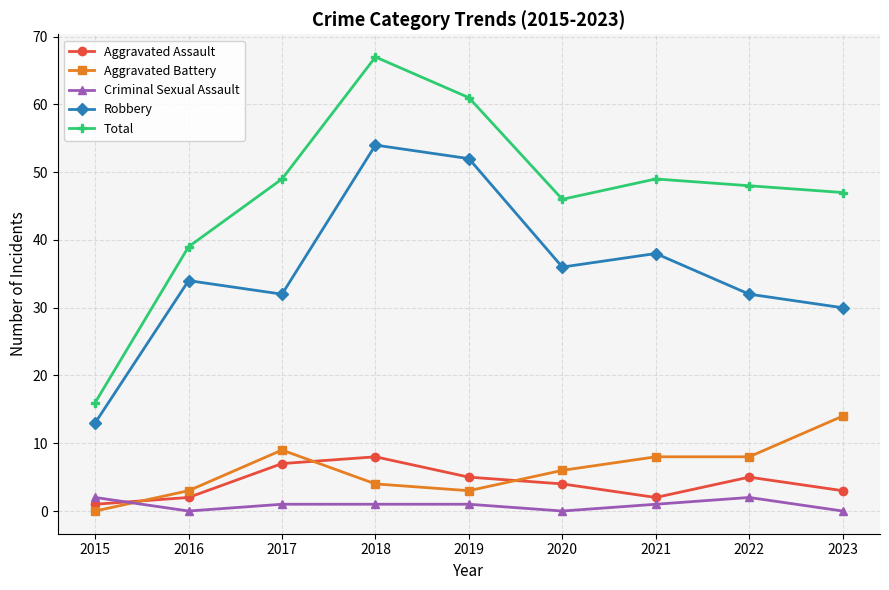

Count the number of data series in this chart.

5